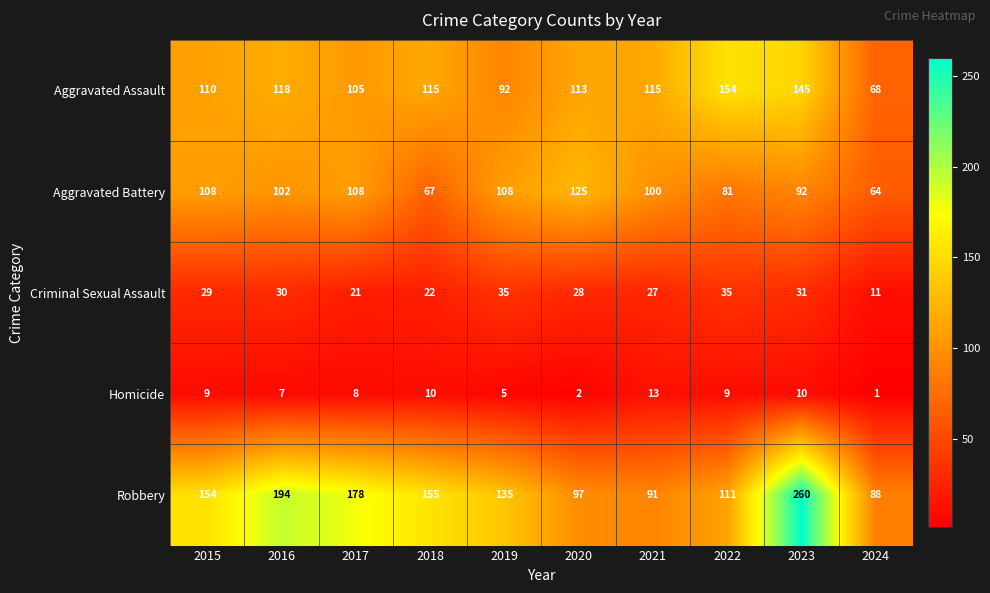

What is the greatest value displayed?

260